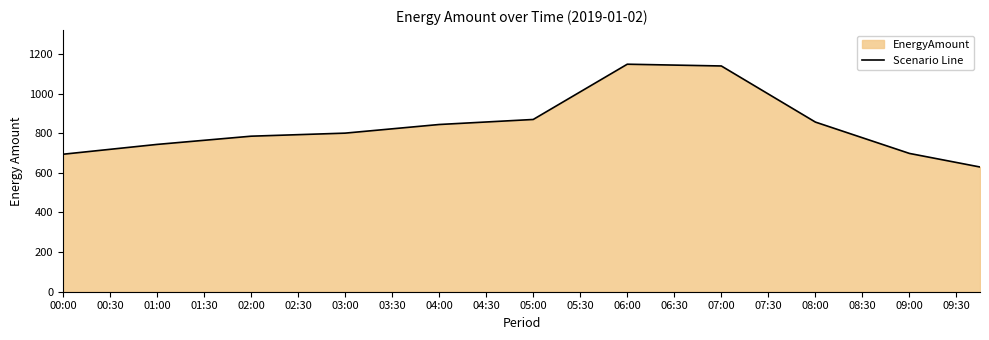

What is the greatest value displayed?

1148.0